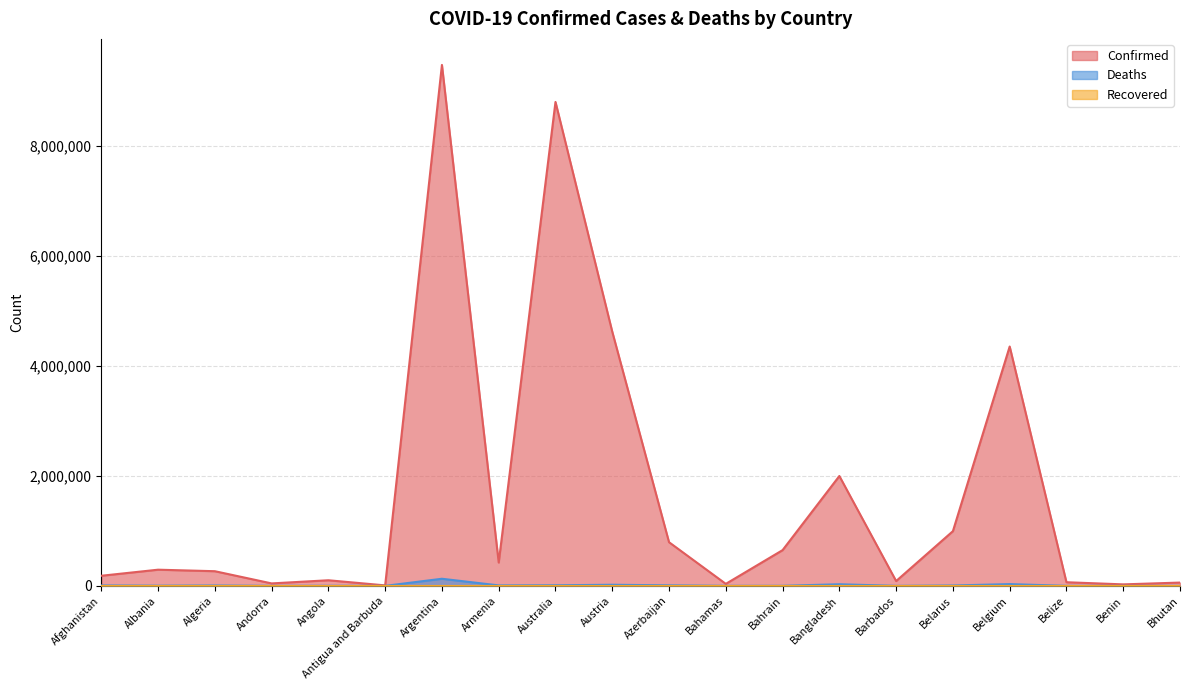

Where is Confirmed nearest to the value 4737269?

Austria